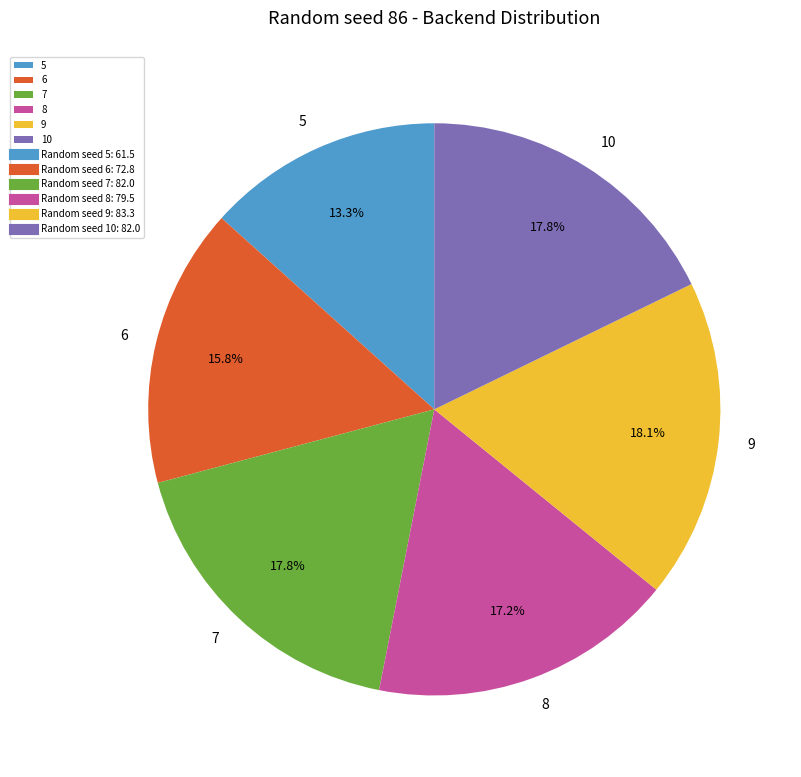

Do 9 and 8 together represent more than half of the pie?

No